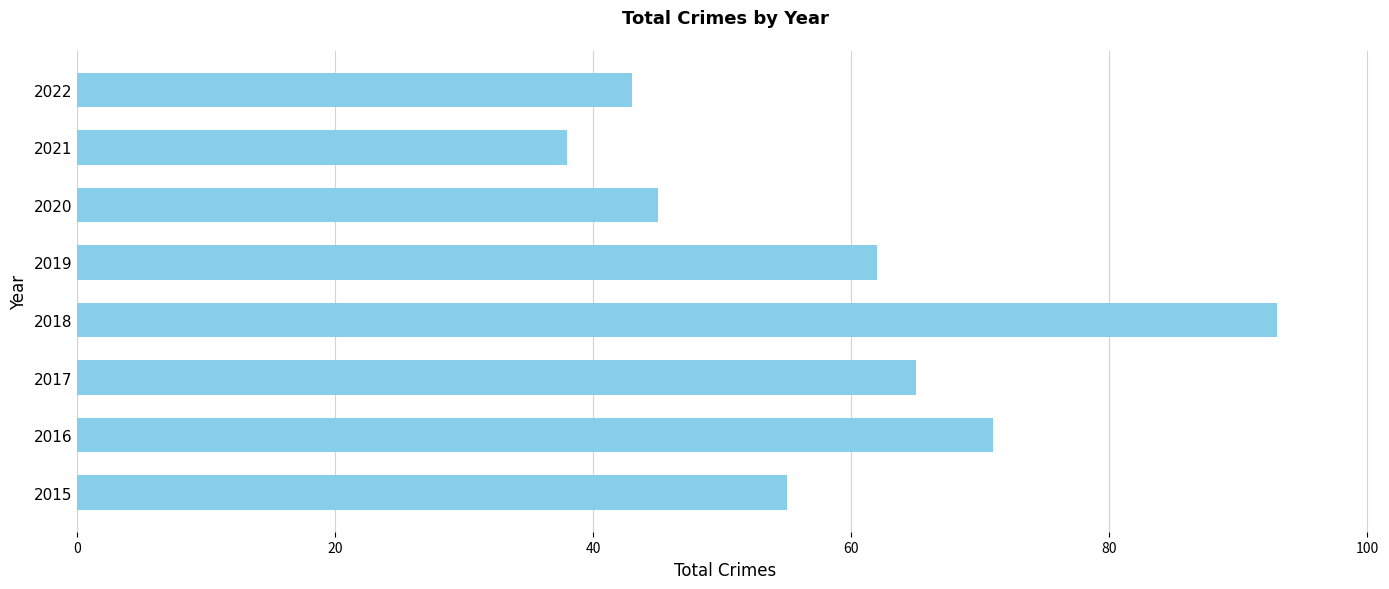

What is the sum of all values?

472